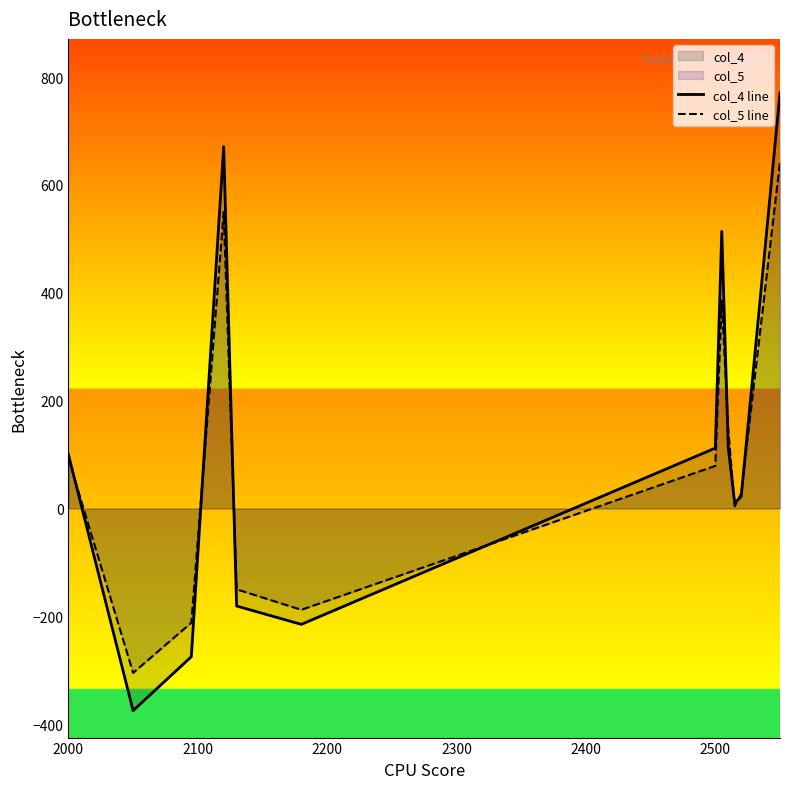

Rank the series by their maximum value, from highest to lowest.

col_4 line, col_5 line